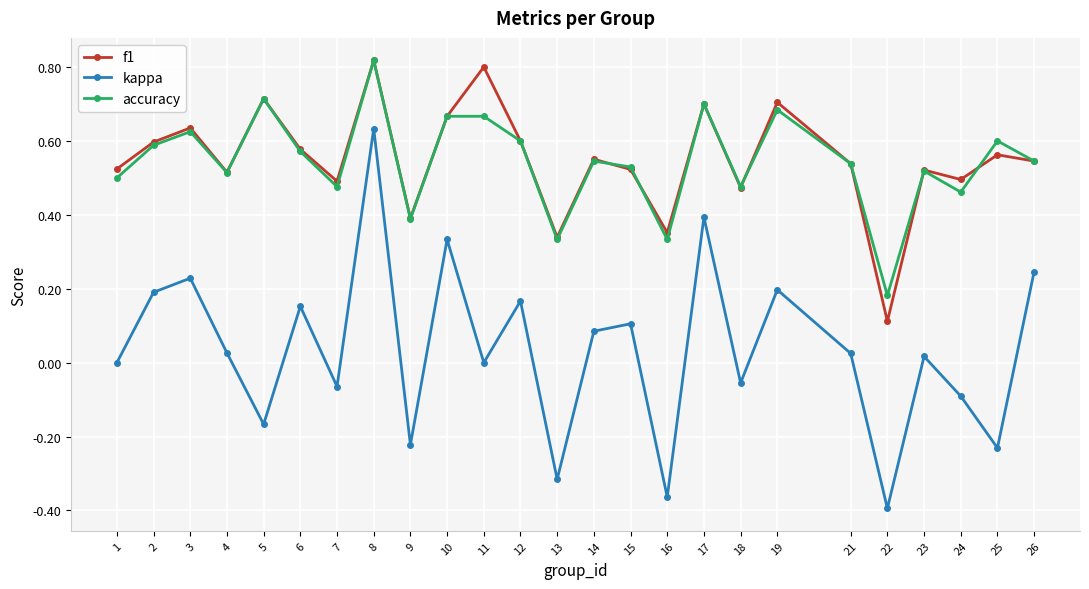

At which category does kappa reach its first local peak?

3